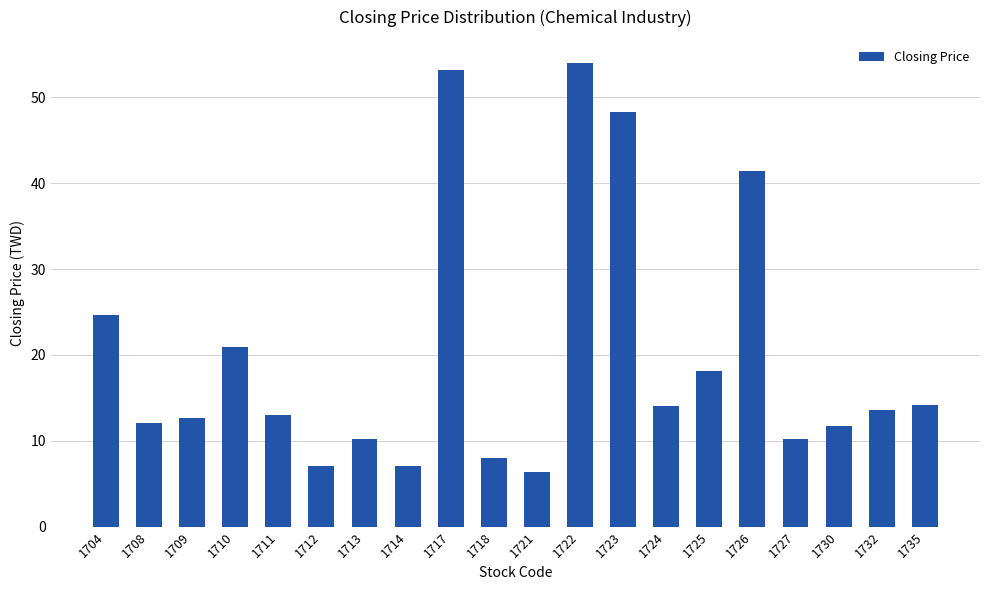

At which category does the chart reach its peak across all series?

1722